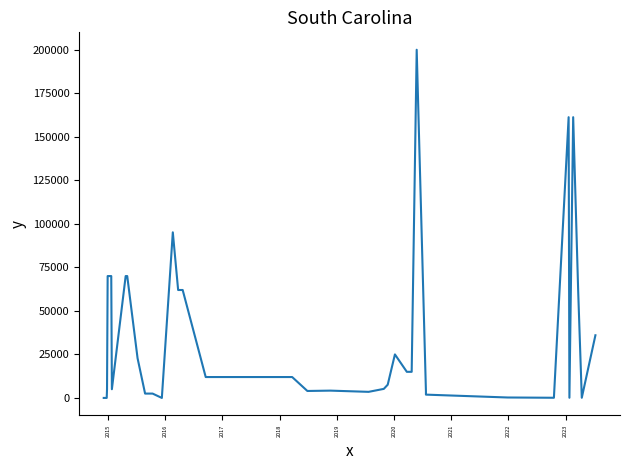

What position from the right is 2022?

32